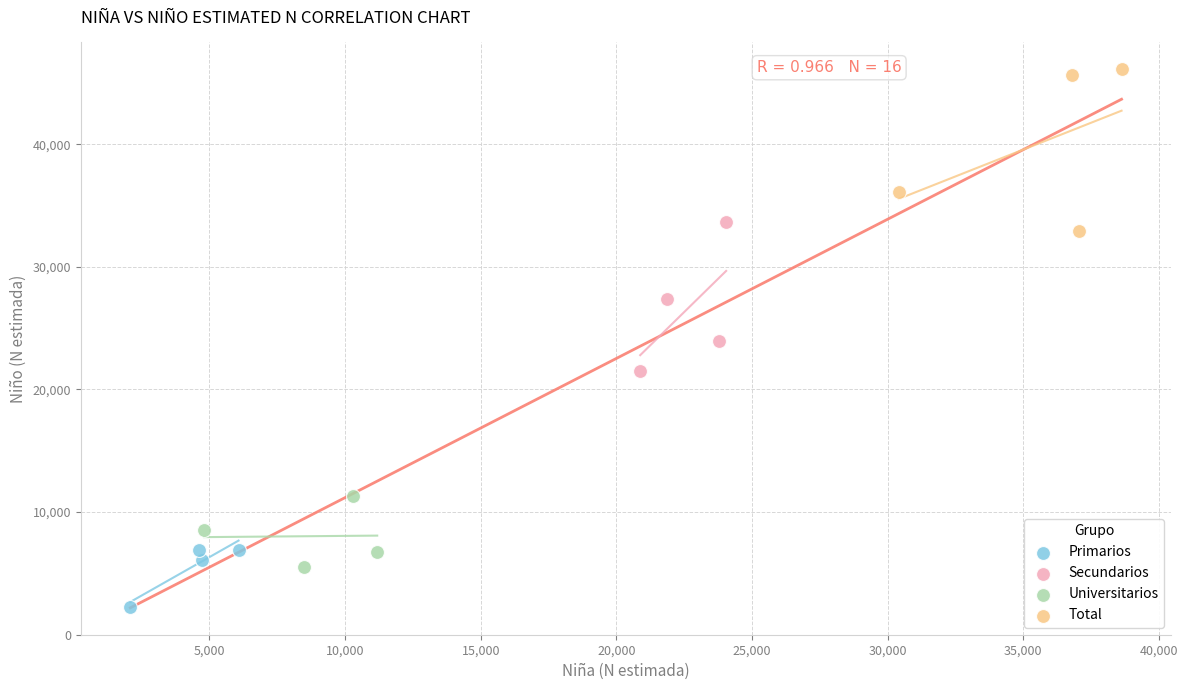

Which series contains the highest Y value?

Total